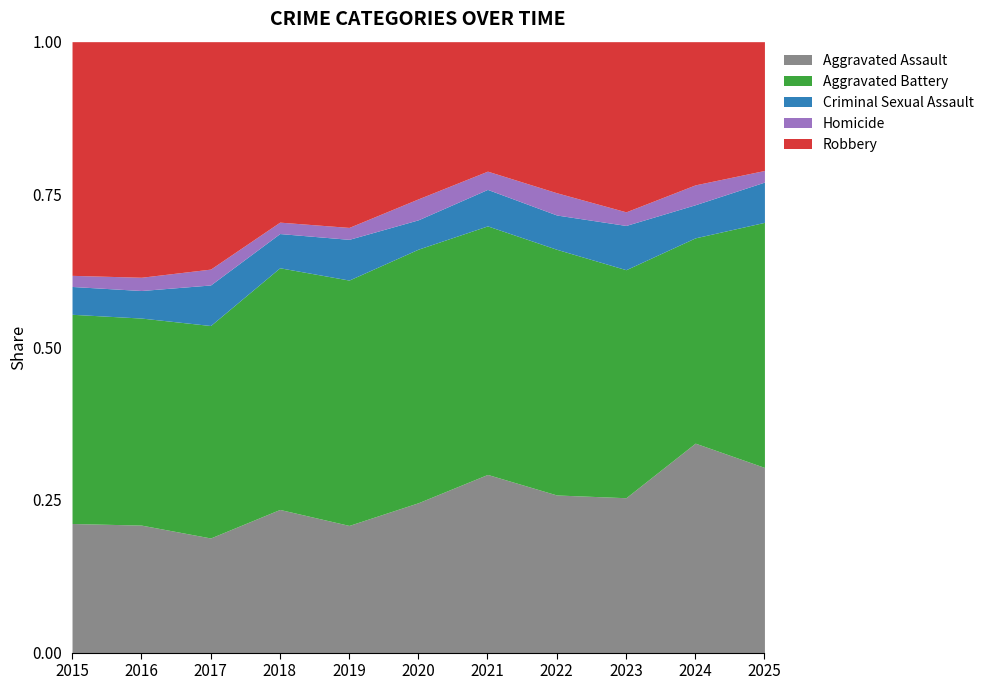

What is the value of the Aggravated Assault point at the 8th from the left?

170